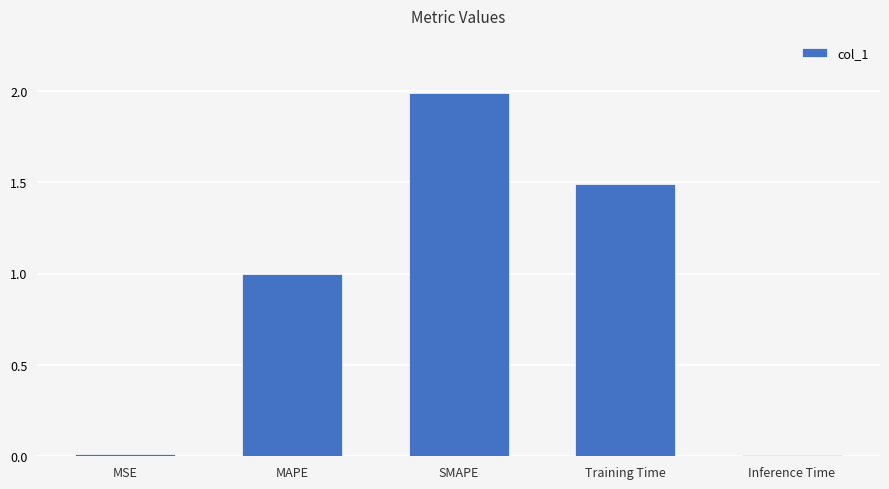

What position from the right is SMAPE?

3